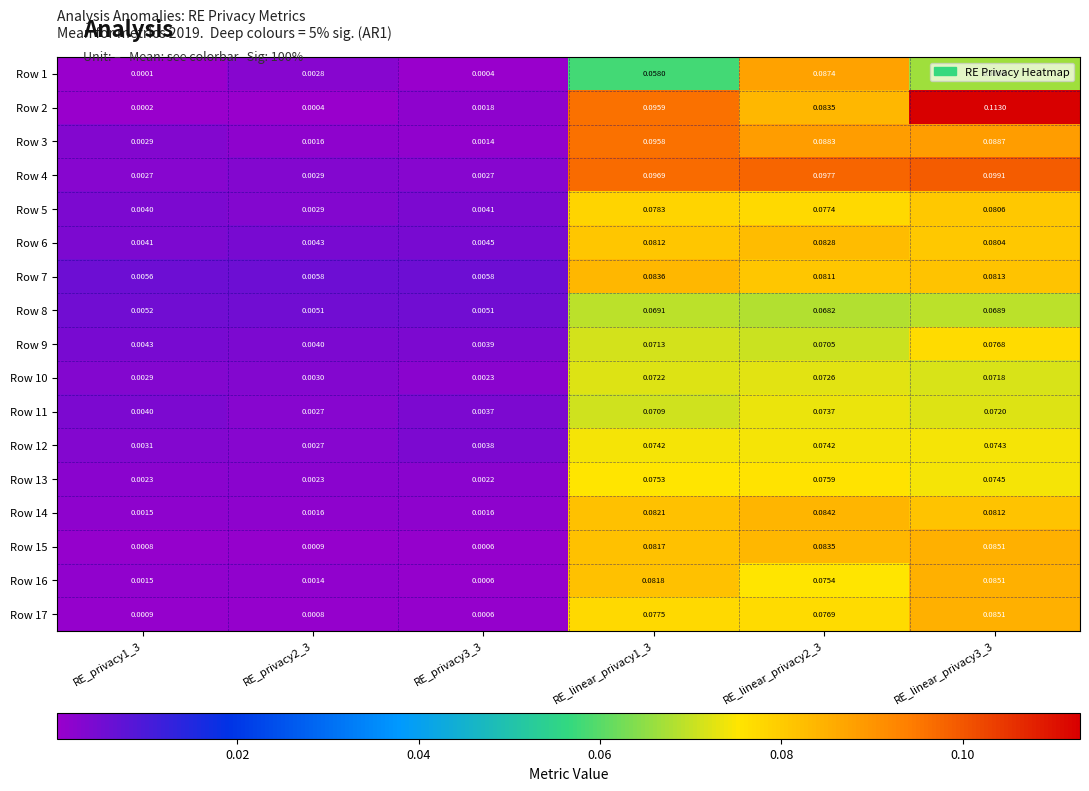

Is the value of Row 9 at RE_linear_privacy1_3 greater than the value of Row 10 at RE_privacy1_3?

Yes